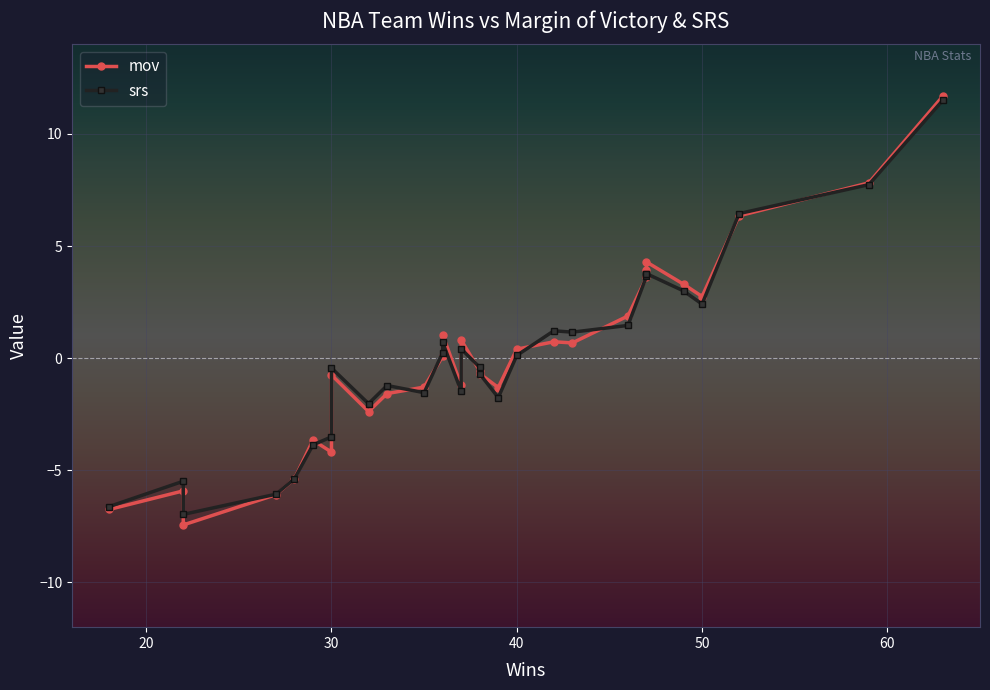

What is the difference between the maximum and minimum values in the mov series?

19.1